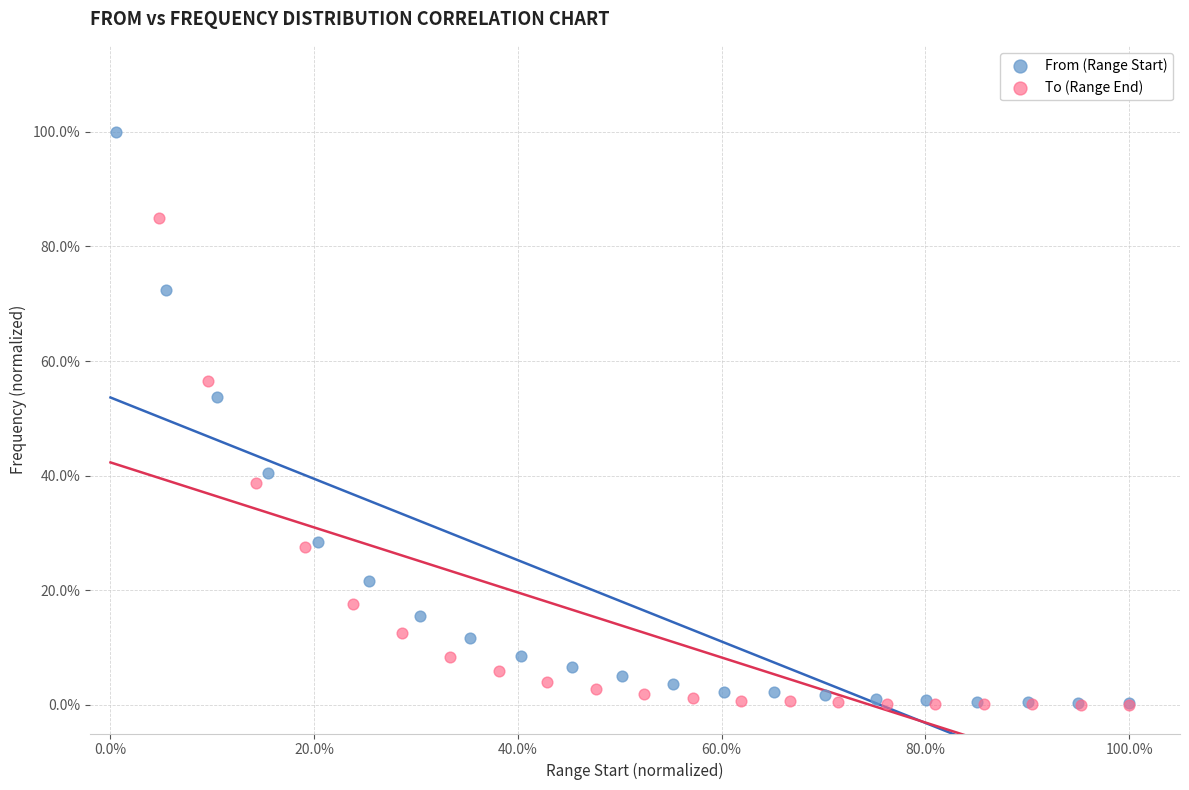

What are all the series names shown in the legend?

From (Range Start), To (Range End)